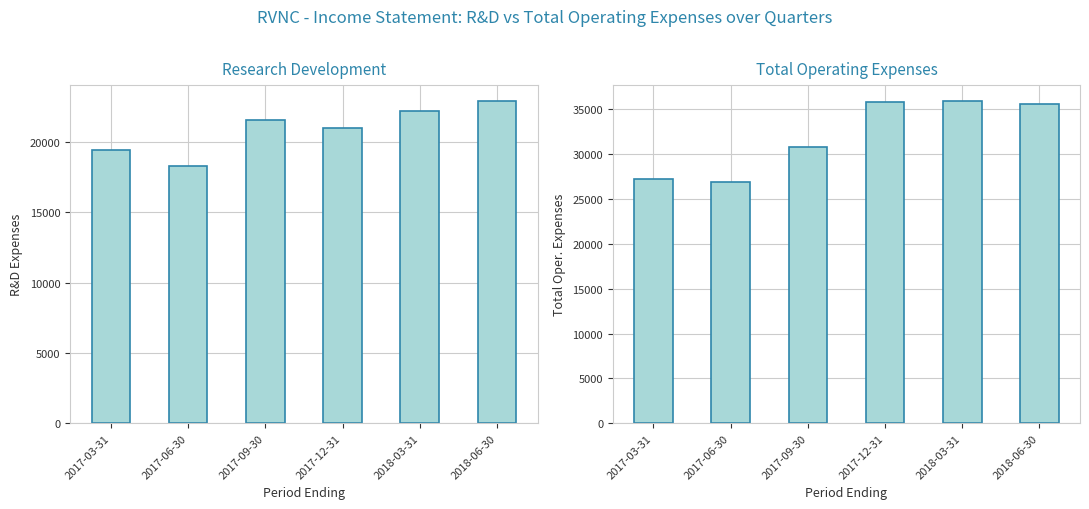

How many groups of bars are there?

6